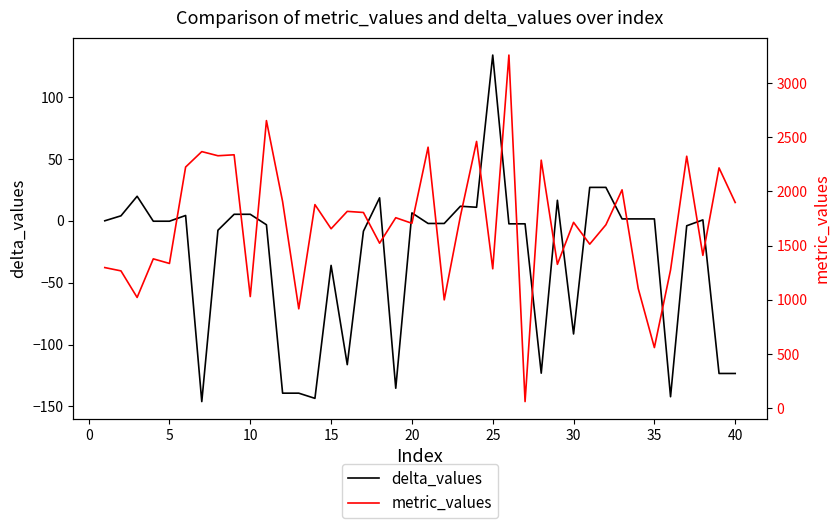

Reading left to right, extract all data points from this chart.

delta_values: 0.0	4.0	19.8	-0.3	-0.3	4.3	-146.1	-7.6	5.2	5.2	-3.2	-139.3	-139.3	-143.4	-36.0	-116.2	-8.4	18.5	-135.3	6.4	-2.2	-2.2	11.7	10.9	133.9	-2.5	-2.5	-123.1	16.6	-91.4	27.0	27.0	1.5	1.5	1.5	-142.1	-4.0	0.7	-123.3	-123.3
metric_values: 1297.8	1267.3	1022.1	1378.4	1335.8	2225.7	2368.2	2329.9	2338.8	1030.2	2654.3	1906.8	917.1	1879.0	1656.0	1816.5	1806.3	1523.0	1758.0	1706.5	2408.9	999.7	1772.3	2462.1	1286.5	3259.1	61.1	2289.1	1327.8	1715.2	1513.9	1692.6	2015.5	1104.7	559.5	1275.5	2325.5	1410.6	2217.9	1898.5